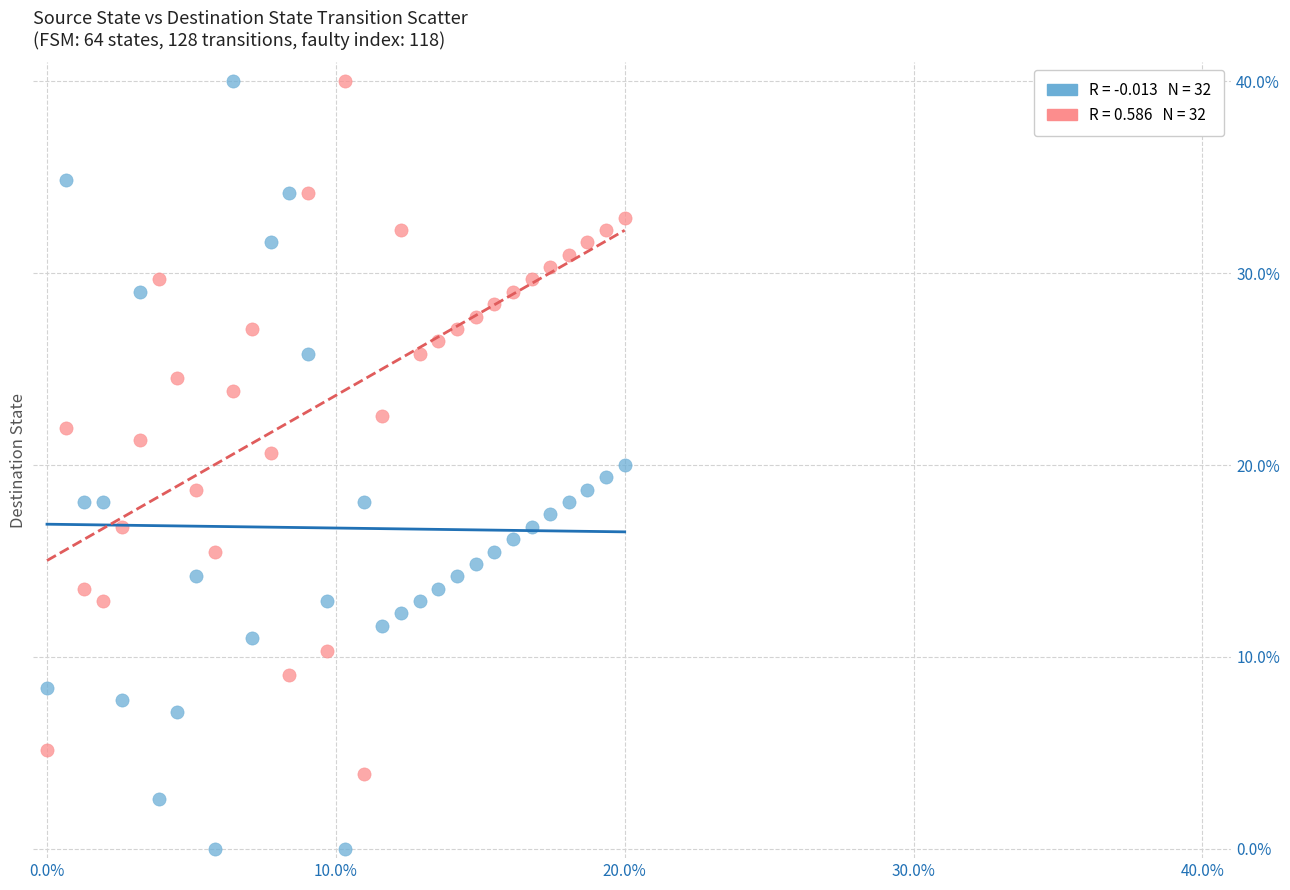

Across all data points, what is the range of X values (max minus min)?

20.0